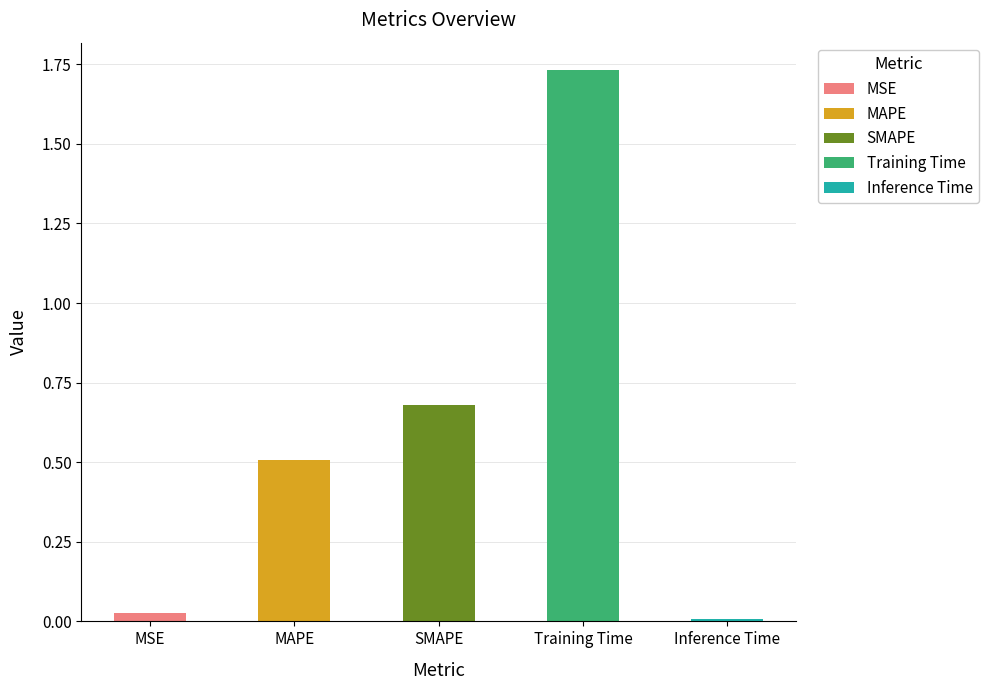

What position from the right is Inference Time?

1